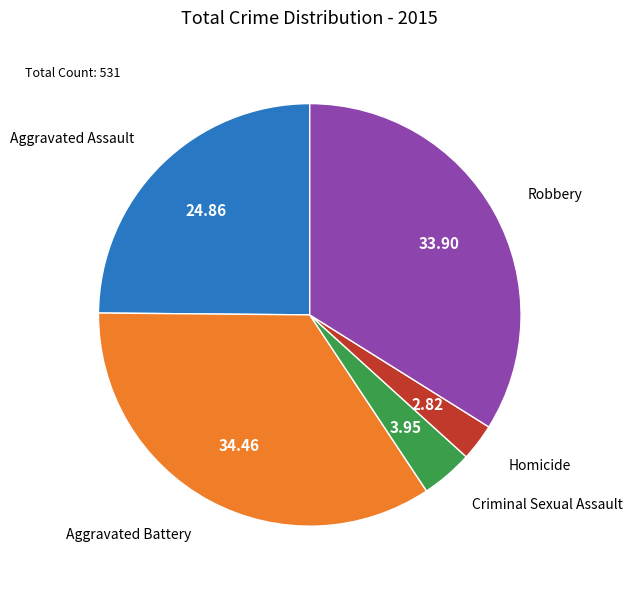

Is there any slice that represents more than half of the pie?

No